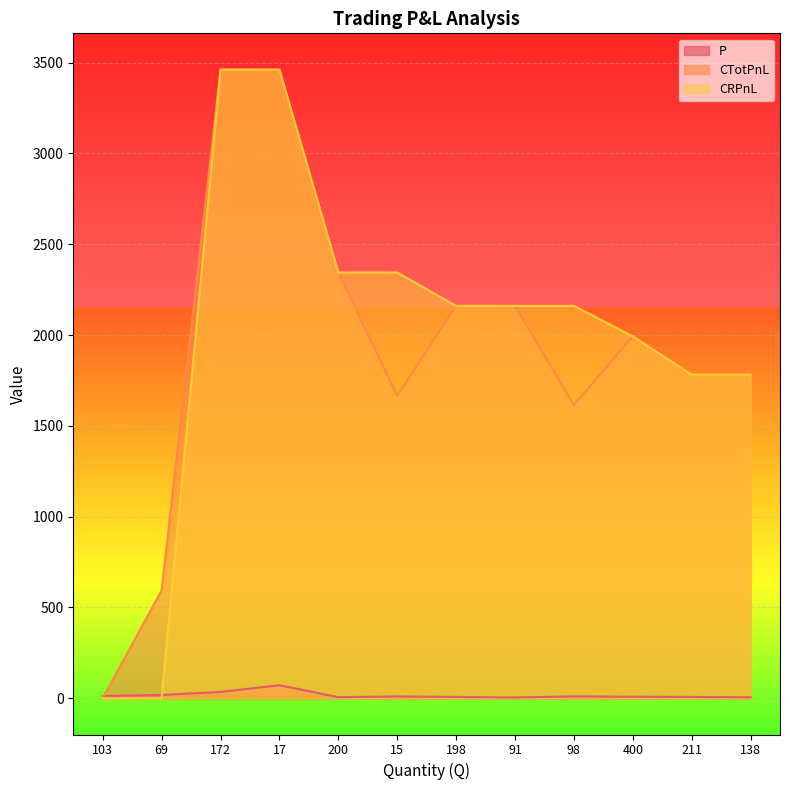

Which series changed the most between 103 and 198?

CRPnL